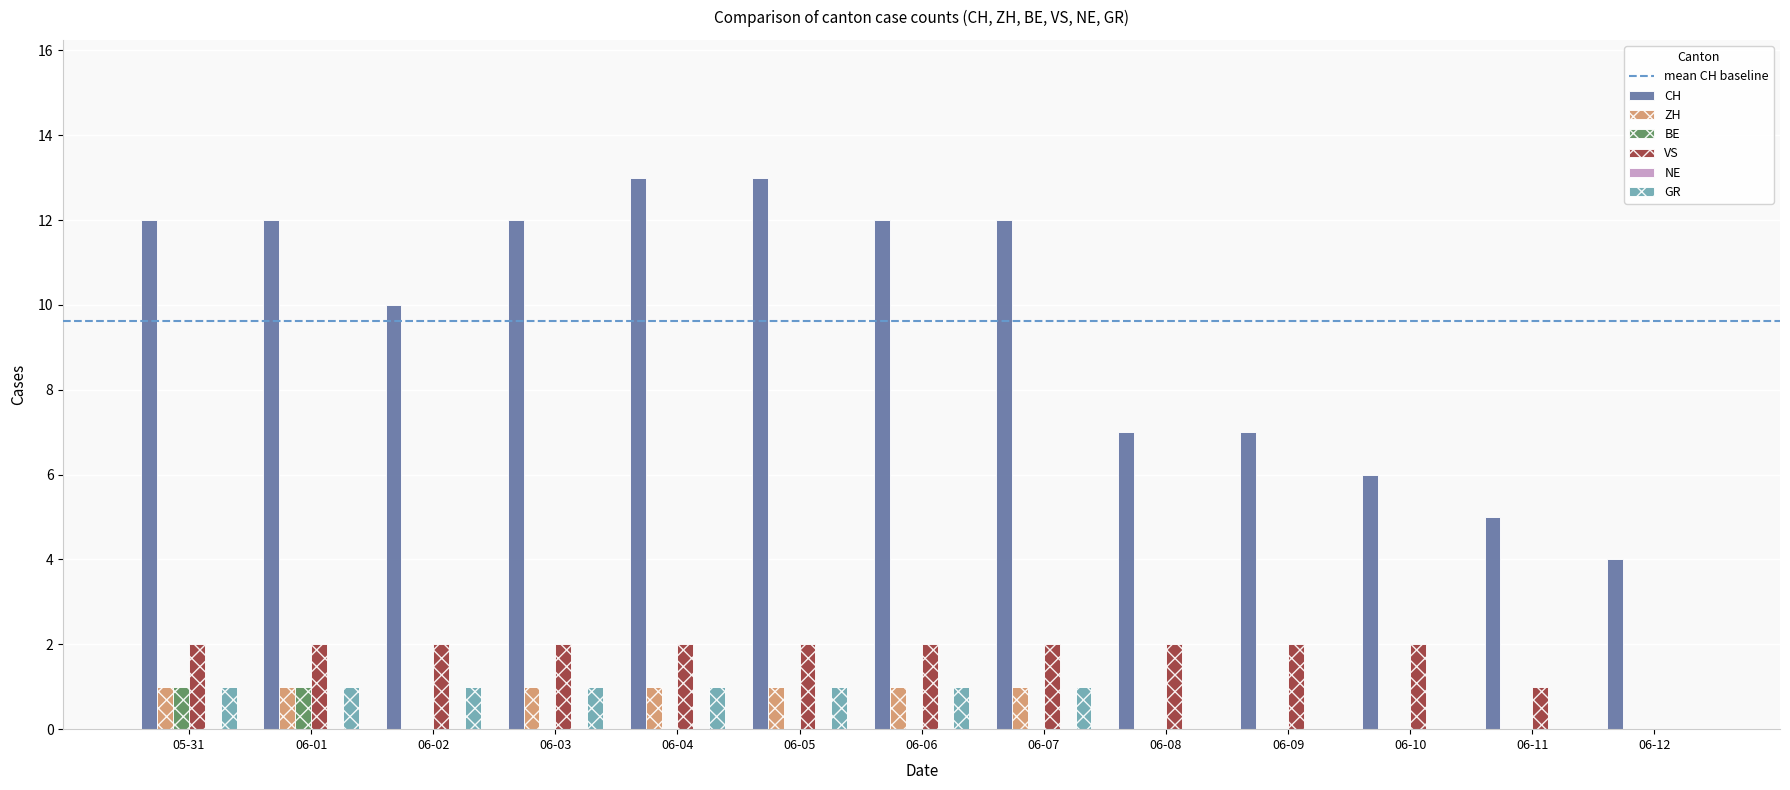

How many ZH values are between 0 and 1?

13